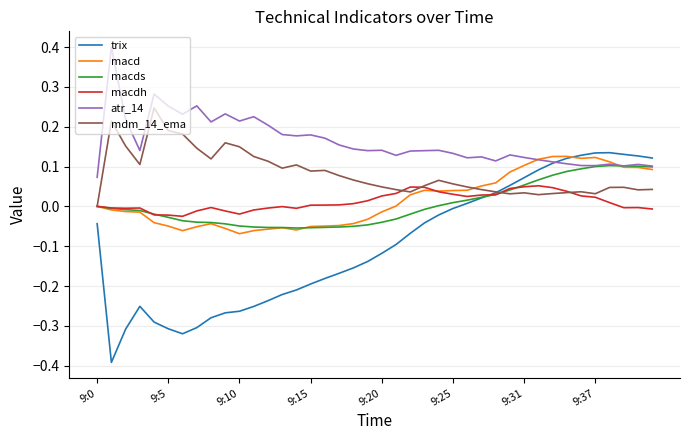

Which series has the largest total across all categories?

atr_14